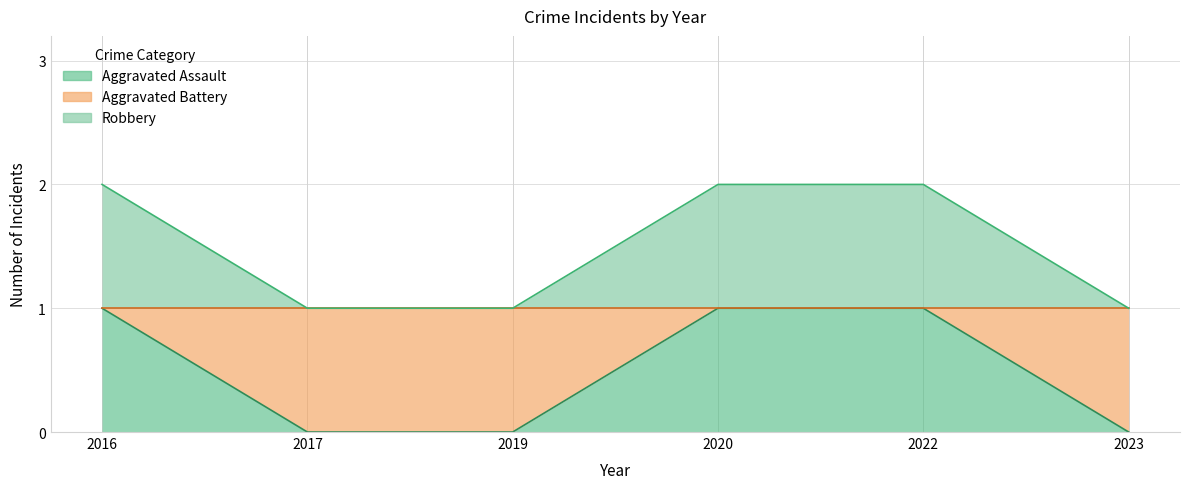

Between 2022 and 2016, which is larger?

2022